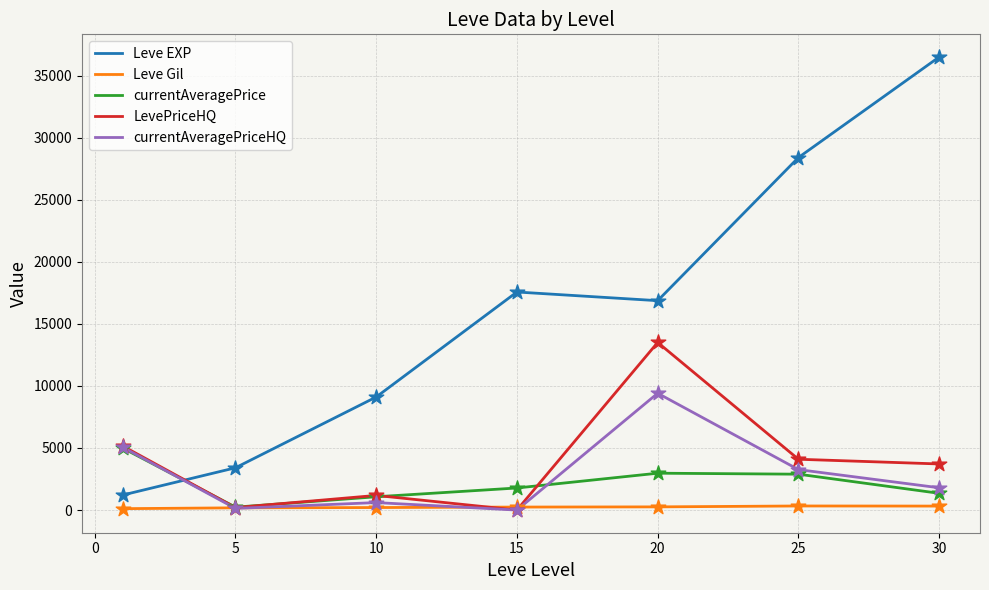

Which series has the largest range (max minus min)?

Leve EXP